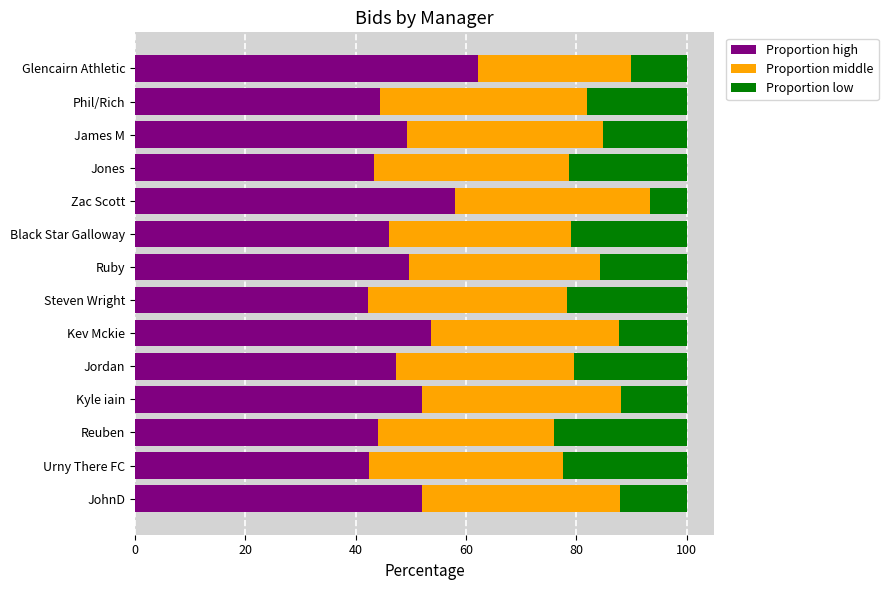

Read the Proportion high value at Black Star Galloway.

46.0